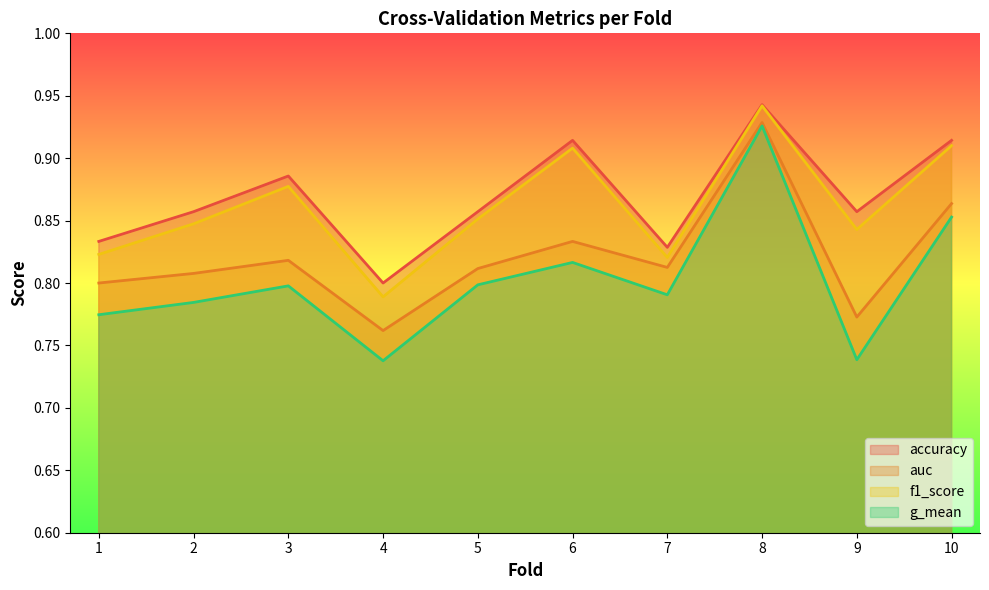

What is the average value of the f1_score series?

0.9